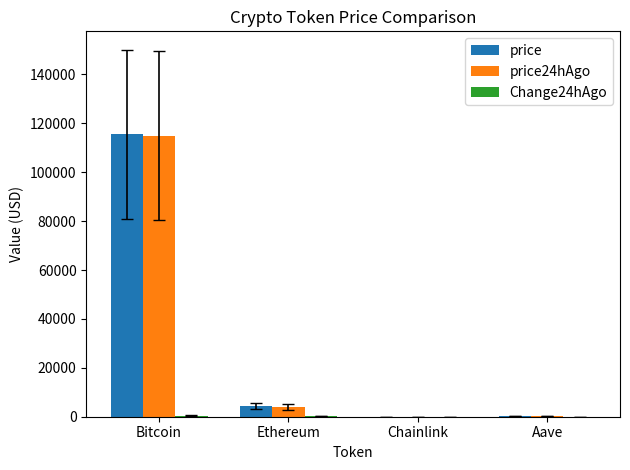

Is the value of price at Aave greater than the value of price24hAgo at Bitcoin?

No